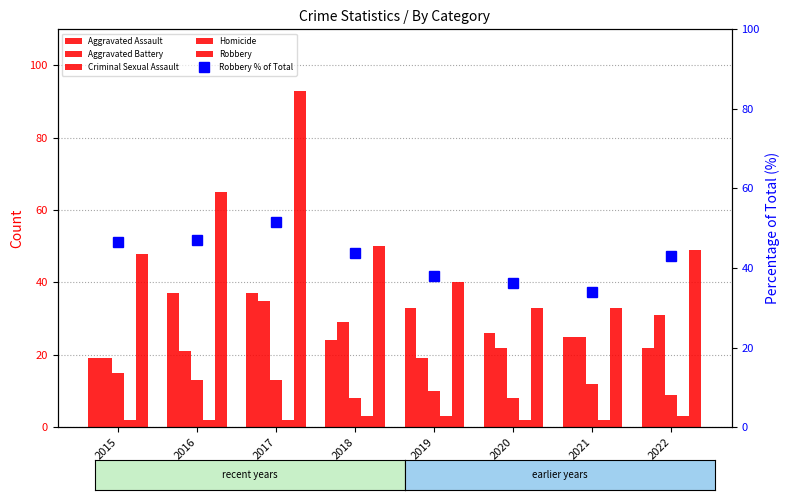

What is the greatest value displayed?

93.0